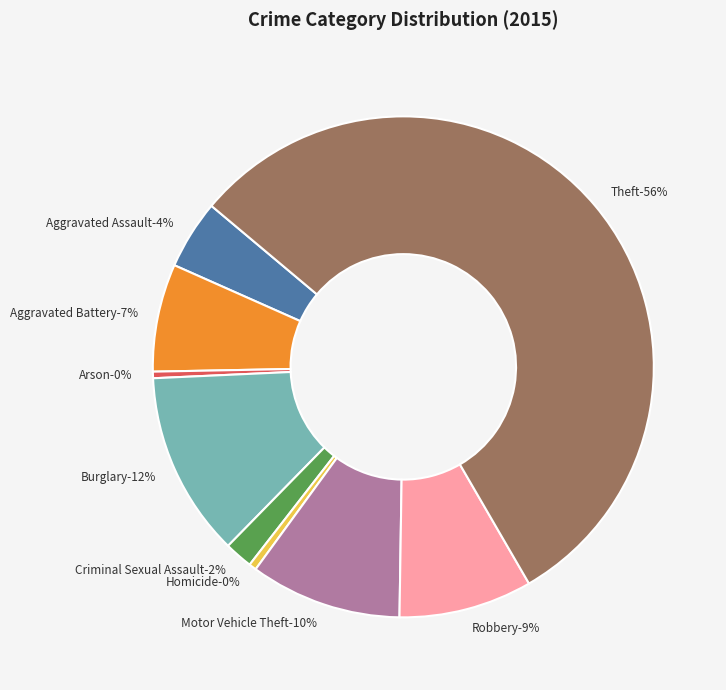

Which slice represents more than half of the pie?

Theft